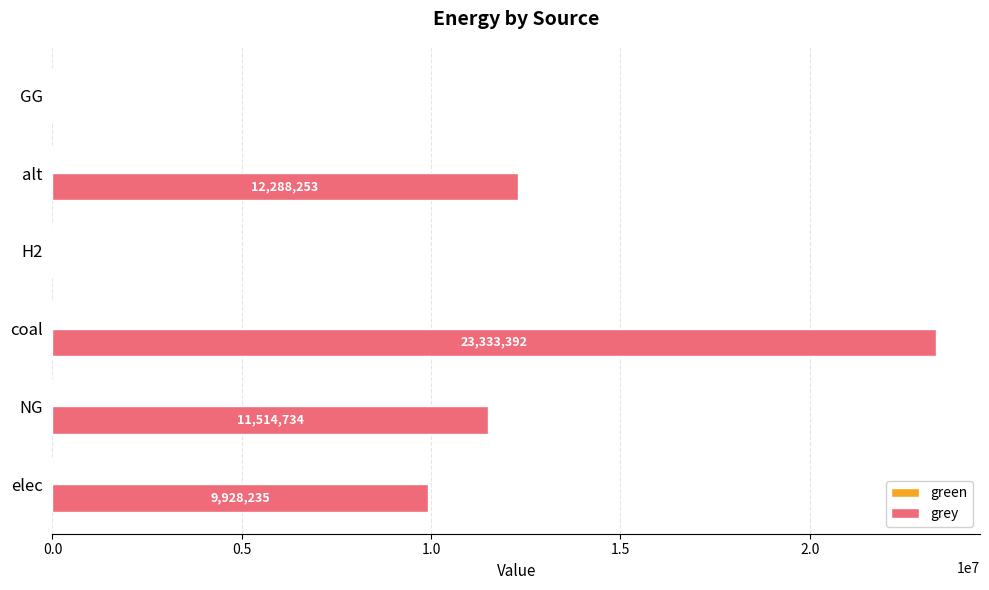

What value does the data have at elec?

9928235.0